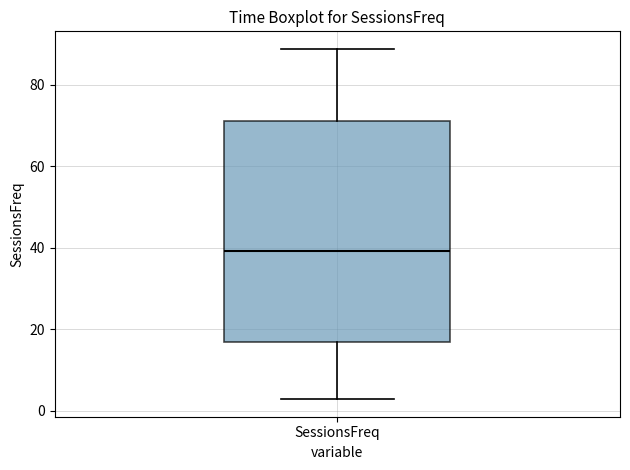

Read this box plot against the y-axis: the position of the median line, the range covered by the box, and the ends of both whiskers. The values are not printed on the chart, so give them approximately, as read against the axis.

median 40, box 16 to 72, whiskers 2 to 88